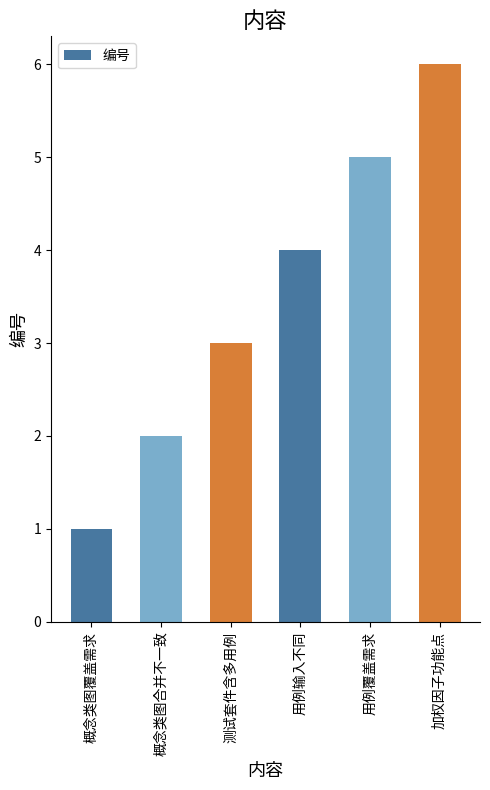

What is the label of the 5th bar from the right?

概念类图合并不一致